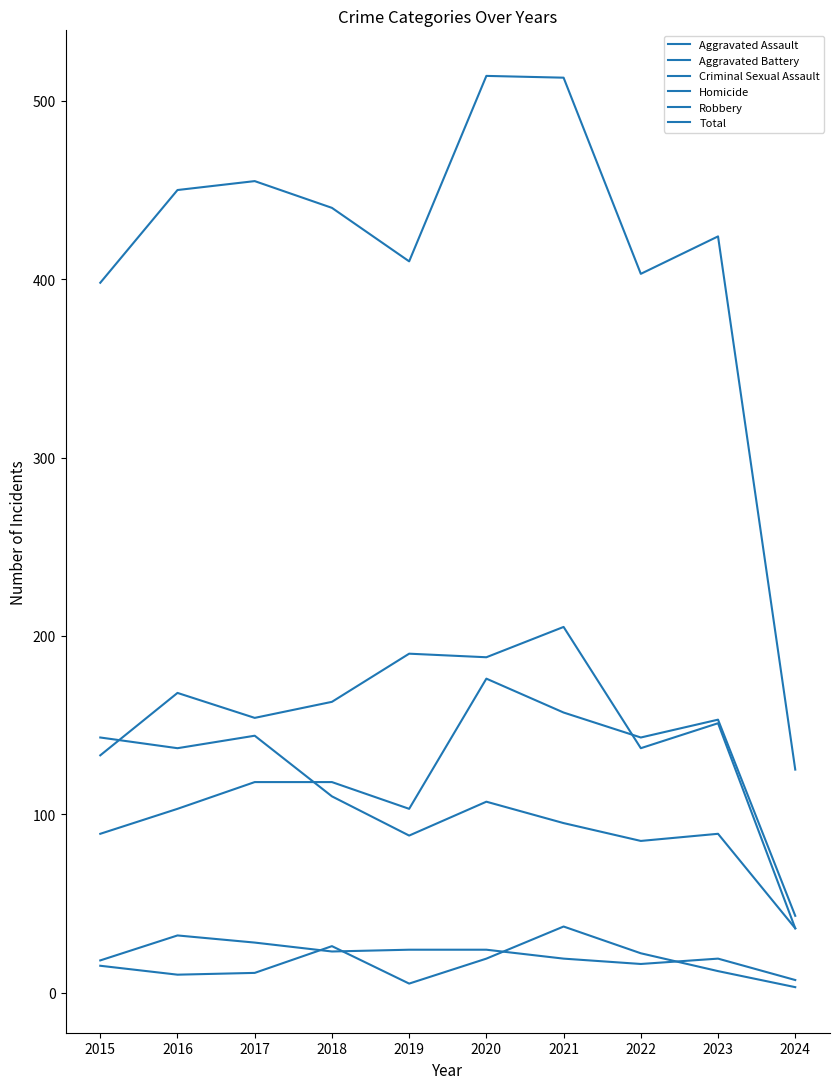

The value of Homicide at 2021 is 37. True or false?

True